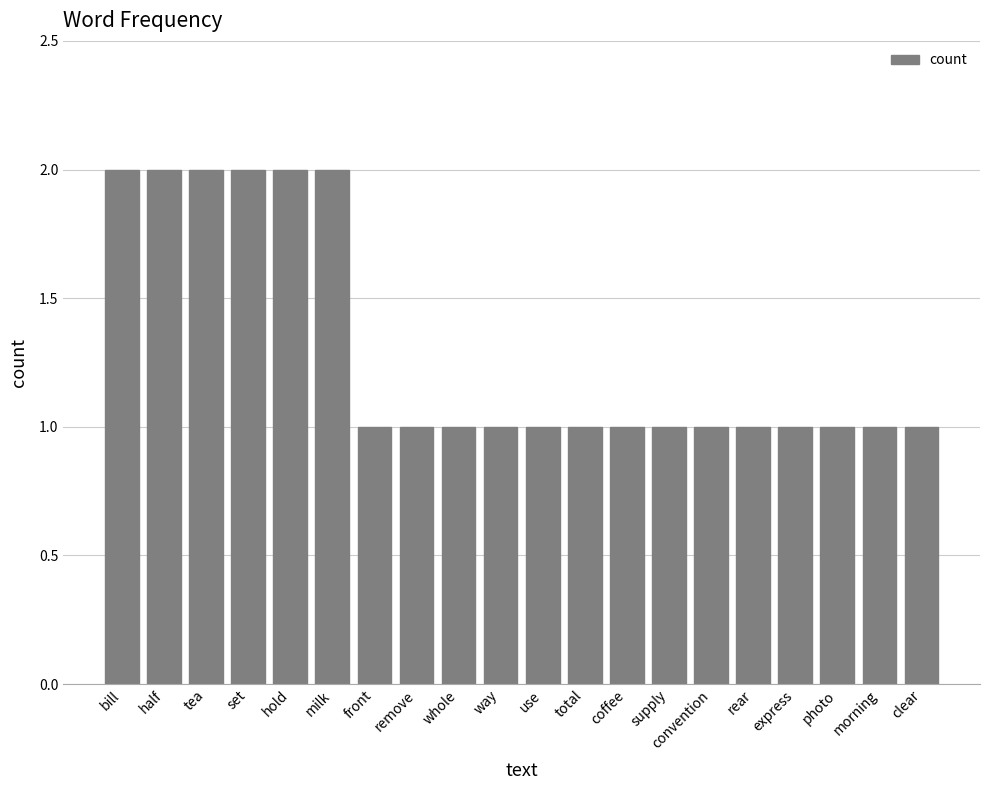

What is the label of the 3rd bar from the right?

photo